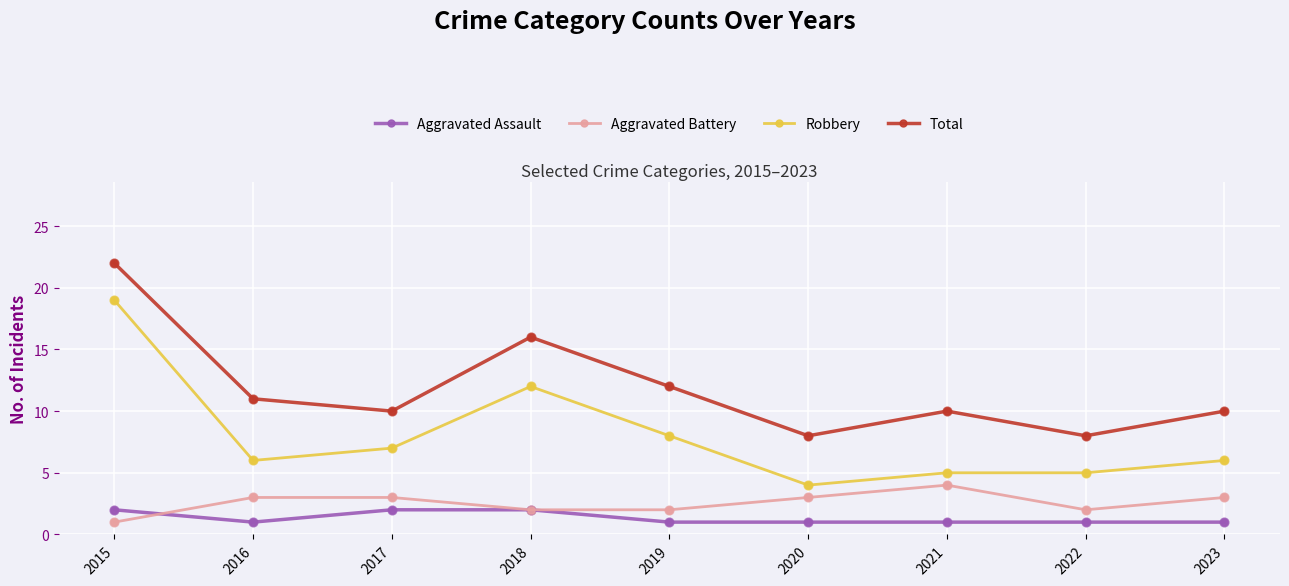

What is the spread (max minus min) of values at 2022?

7